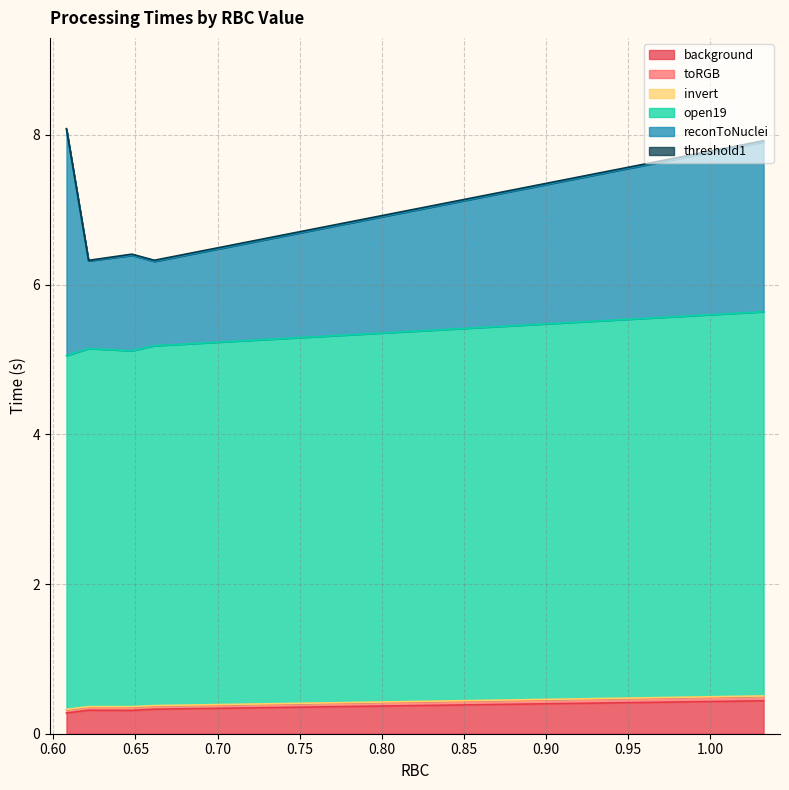

What is the value of the background point at the 3rd from the left?

0.3